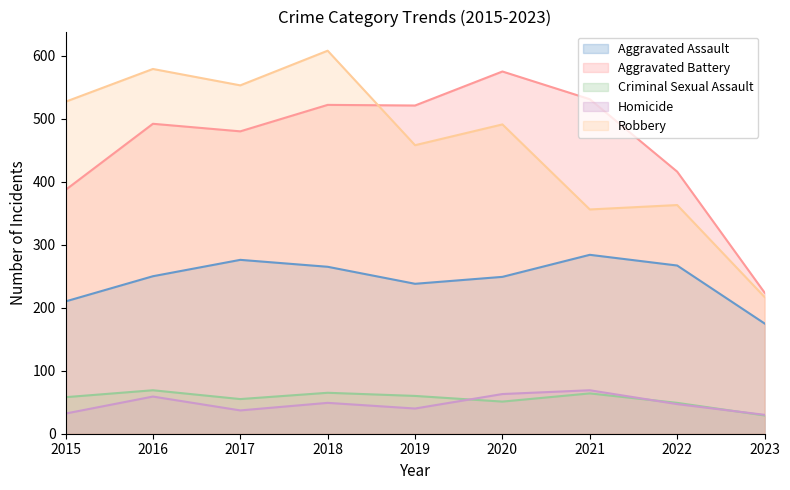

Is it true that Homicide equals 34 at 2020?

False